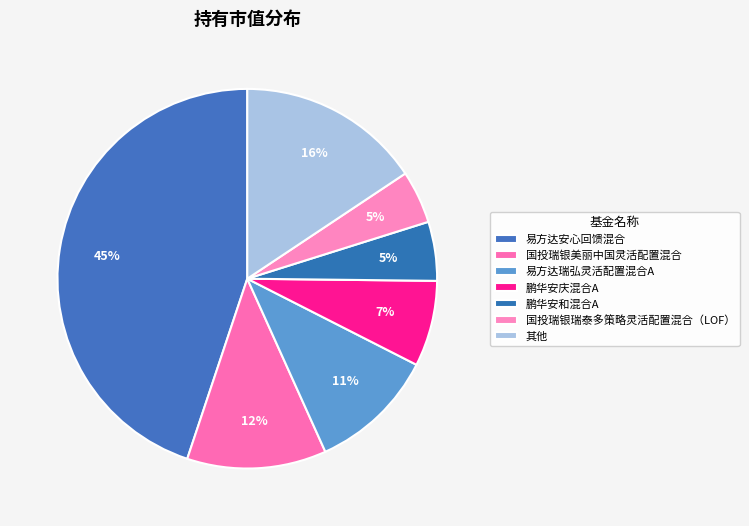

How many slices are in this pie chart?

7